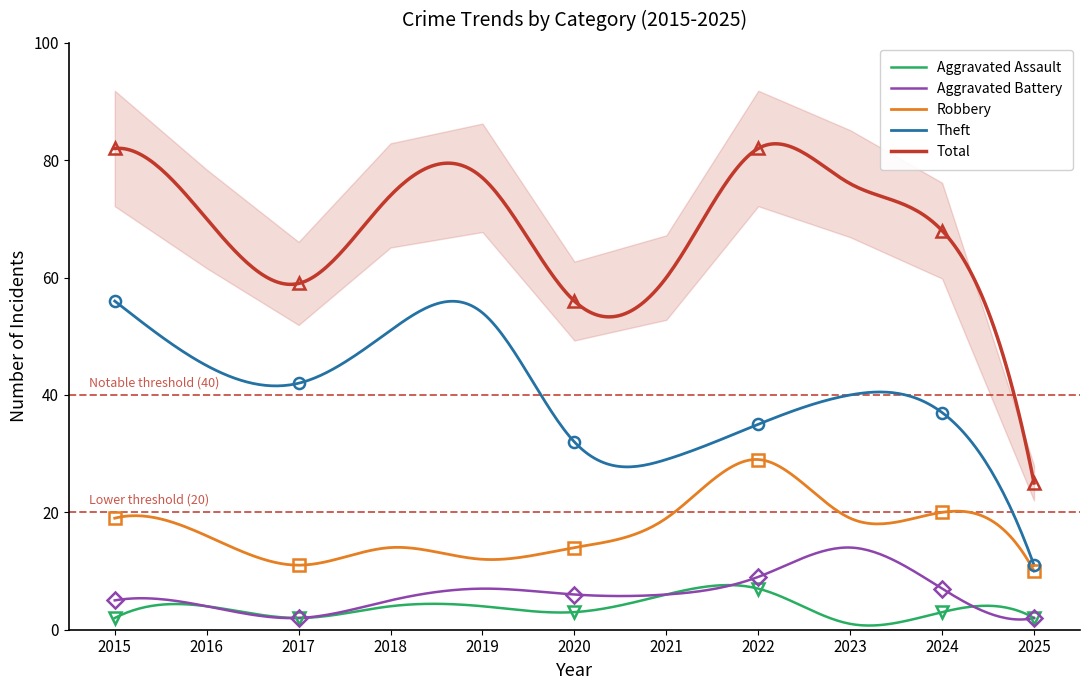

True or false: Aggravated Assault and Aggravated Battery cross at least once.

True